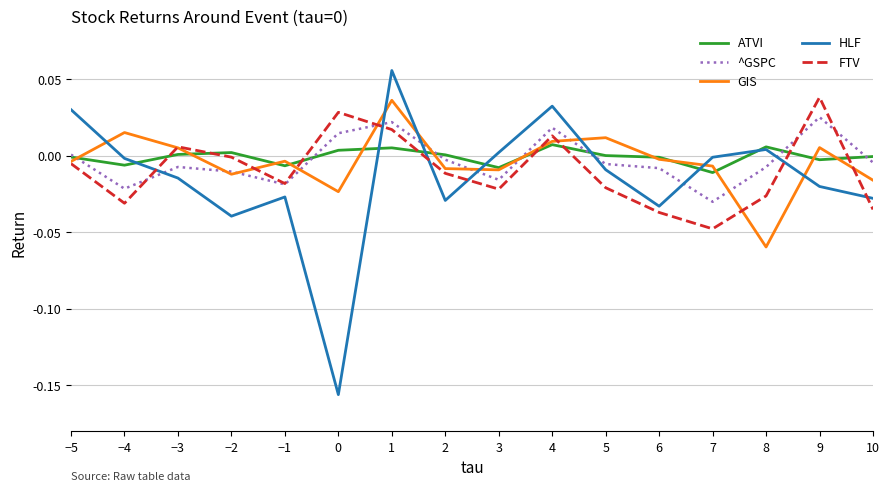

Is it true that ATVI equals -0.0 at 10?

True